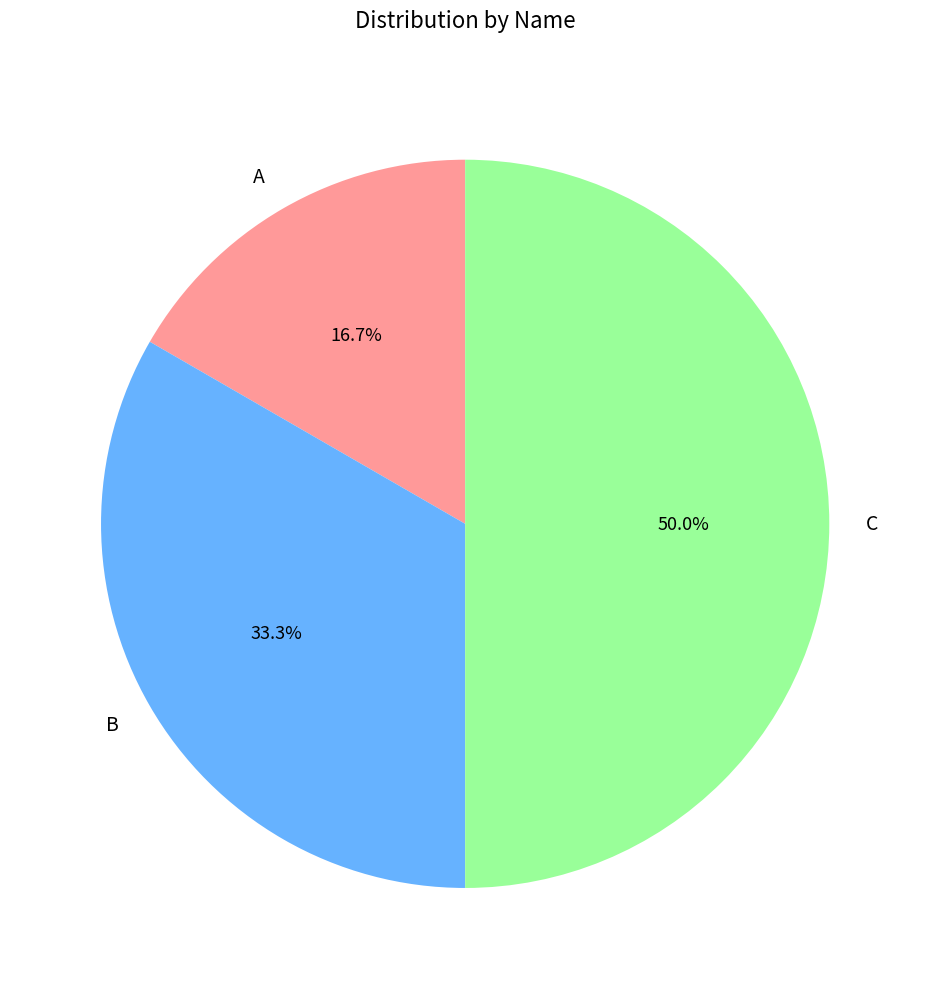

What portion of the pie excludes C?

50.0%